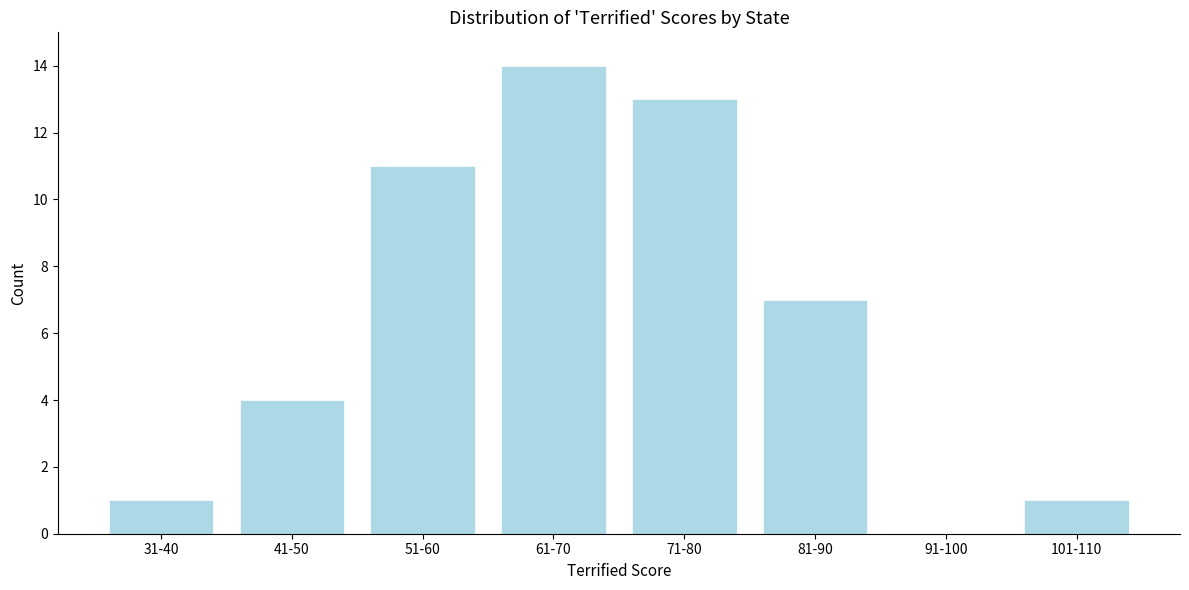

Reading left to right, what are all the values shown in this chart?

31-40=1	41-50=4	51-60=11	61-70=14	71-80=13	81-90=7	91-100=0	101-110=1